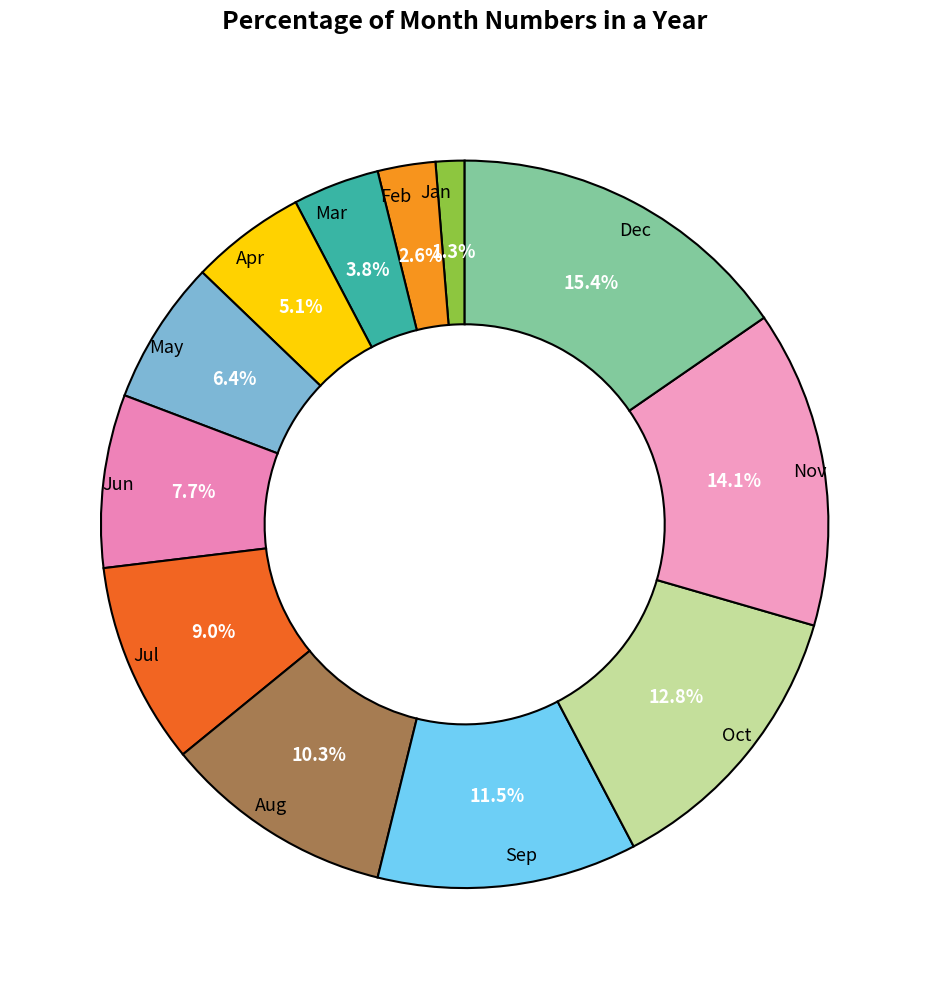

Count the number of slices in the pie.

12